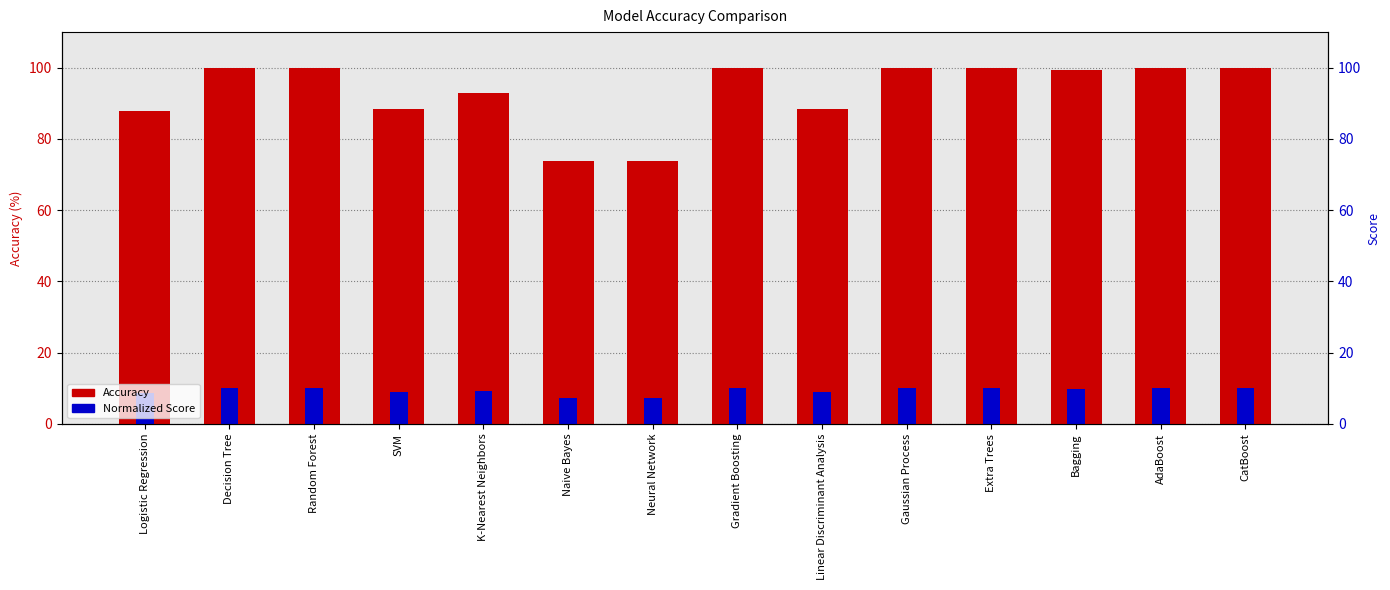

What are all the series names shown in the legend?

Accuracy, Normalized Score